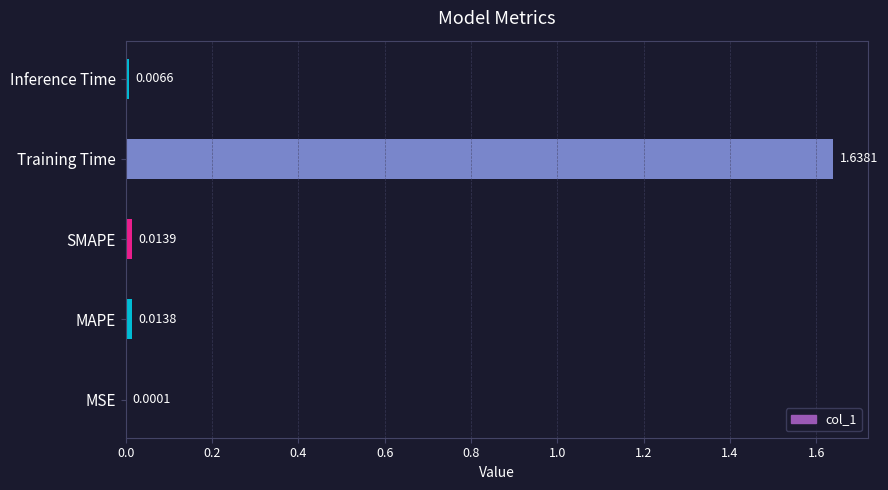

What is the sum of all values?

1.7